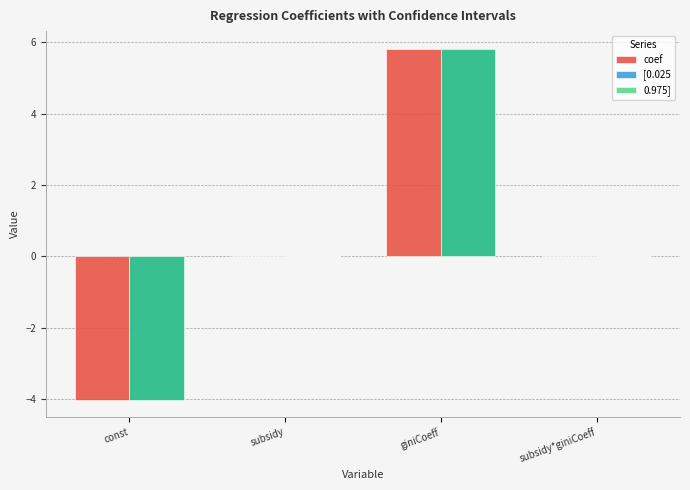

The value of coef at subsidy is 0.0. True or false?

True